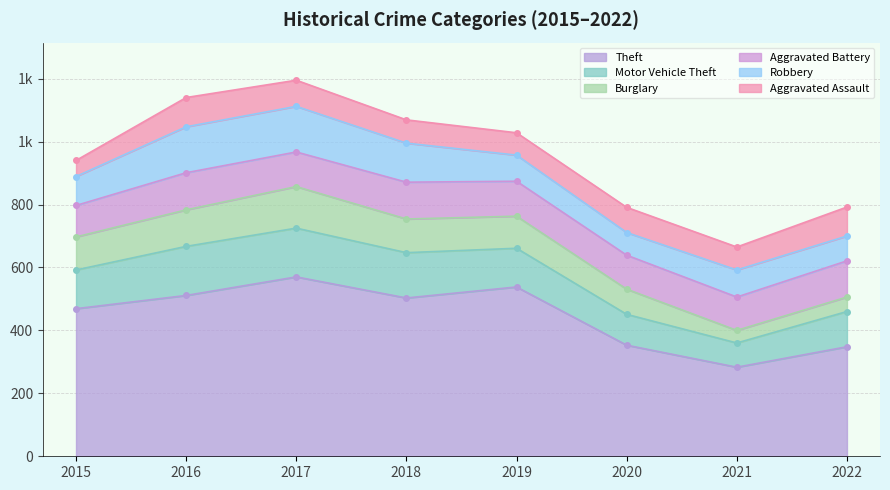

What is the difference between the Burglary values at 2022 and 2021?

6